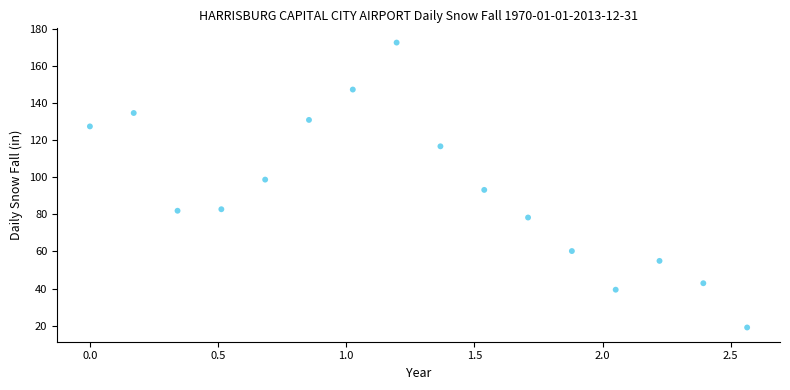

What is the range of X values (max minus min)?

2.6